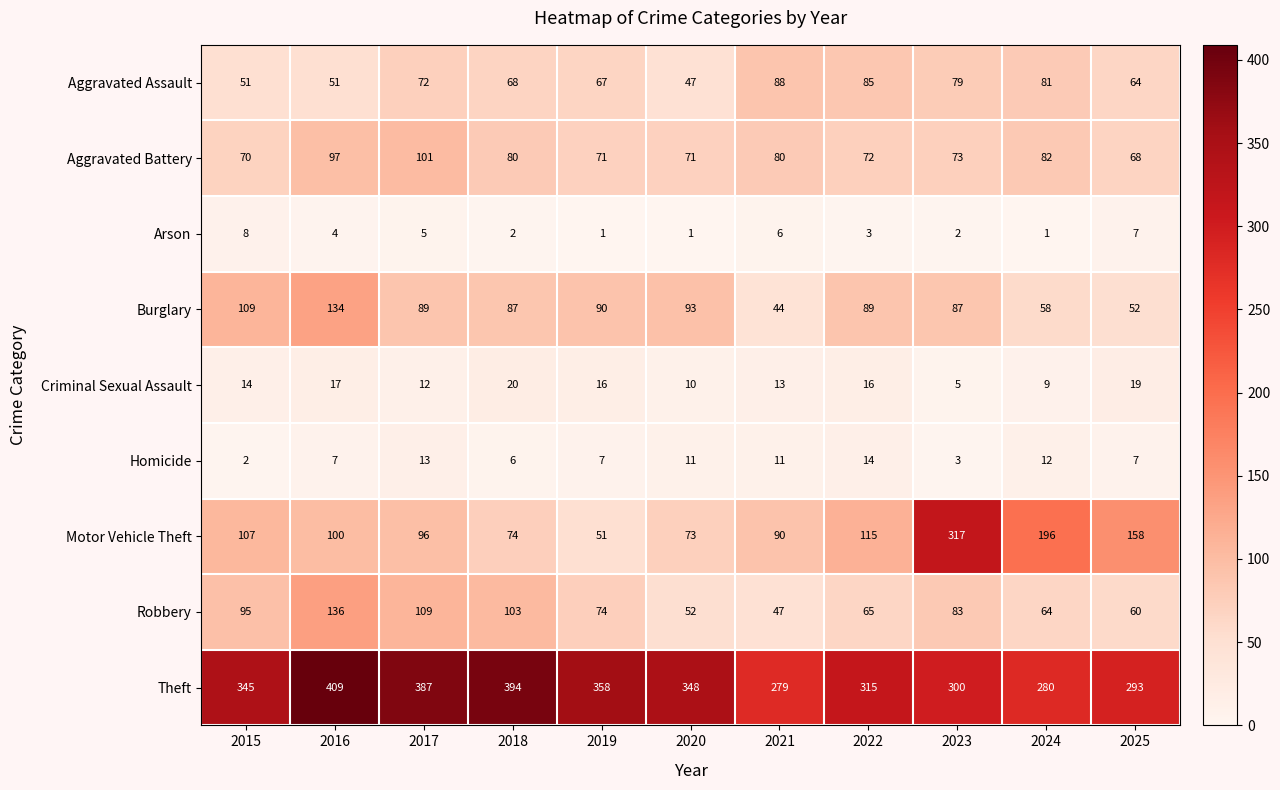

What is the difference between the second highest and minimum values in the Criminal Sexual Assault series?

14